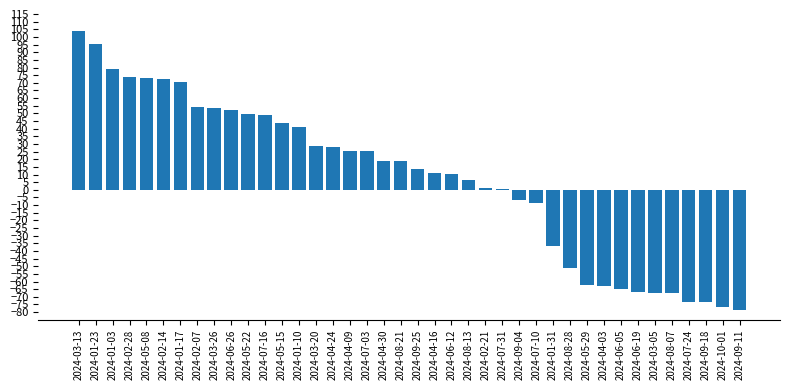

Where does the data first go above 18?

2024-03-13